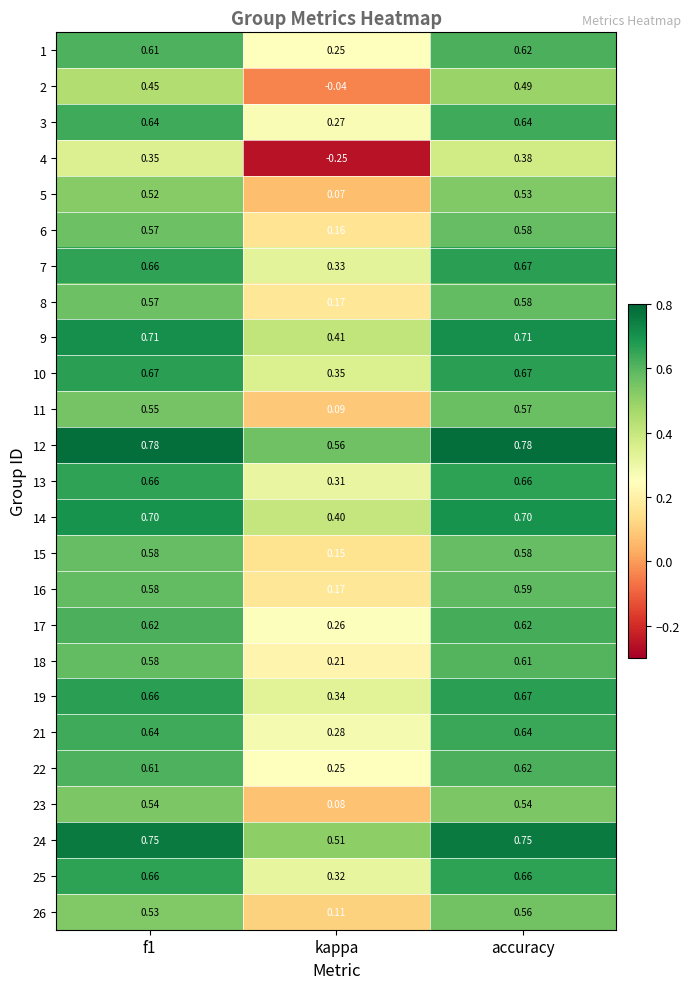

At which category is the sum across all series the highest?

accuracy